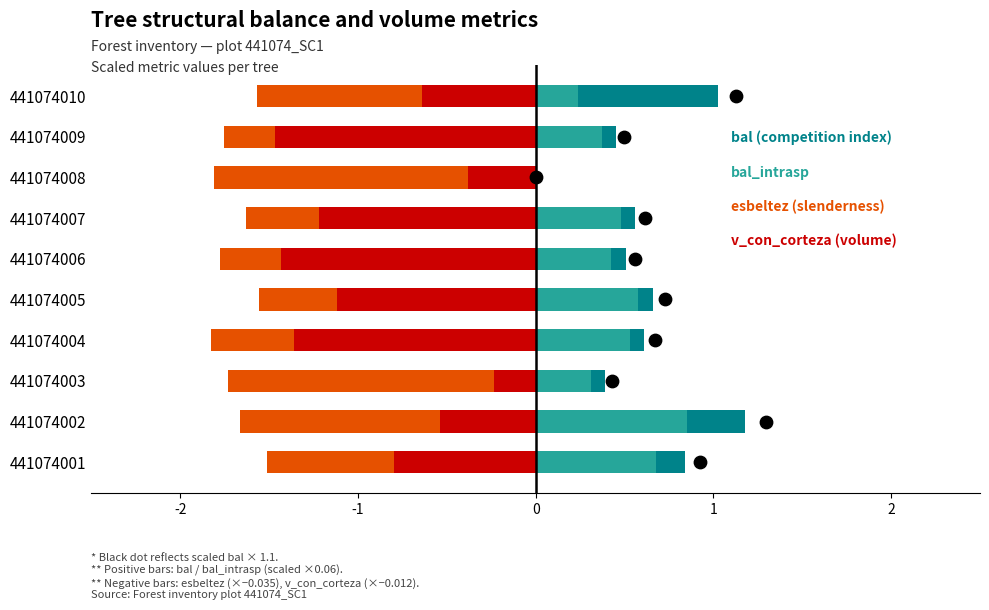

At how many categories does at least one series exceed -1?

10